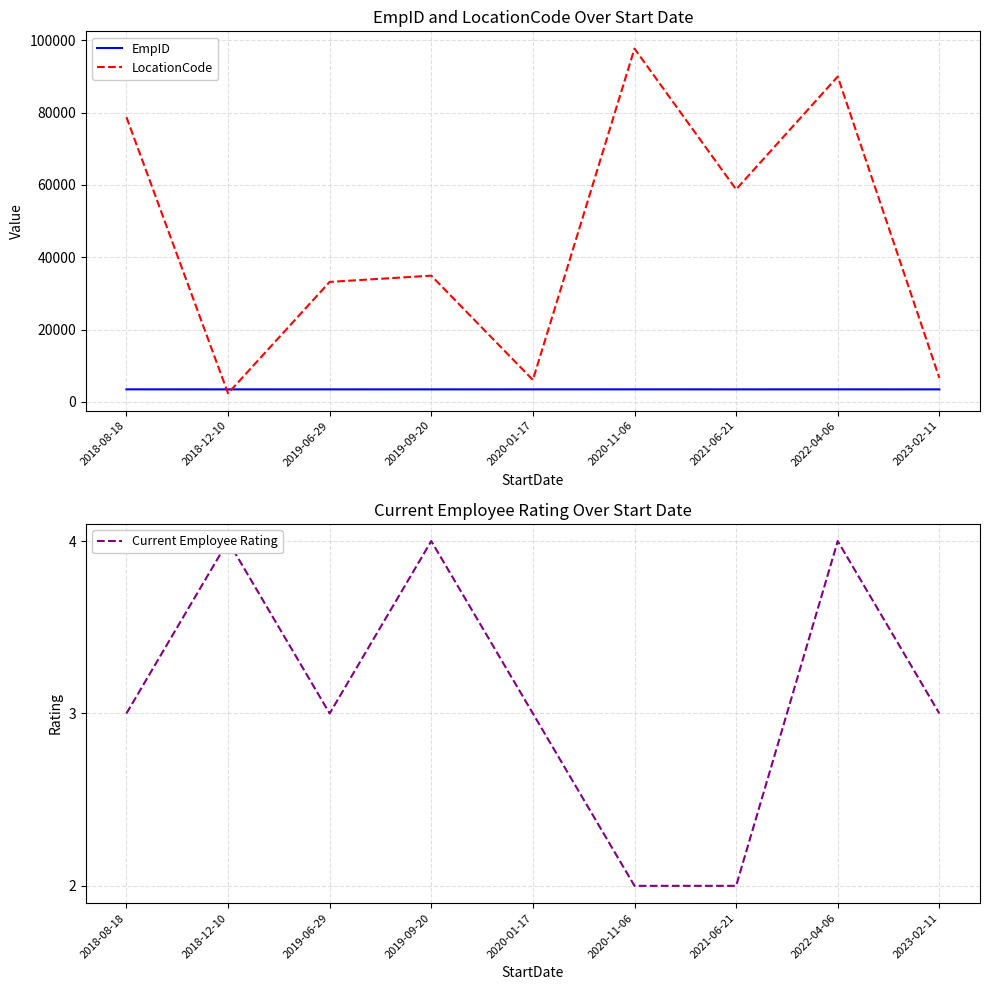

What position from the left is 2019-09-20?

4